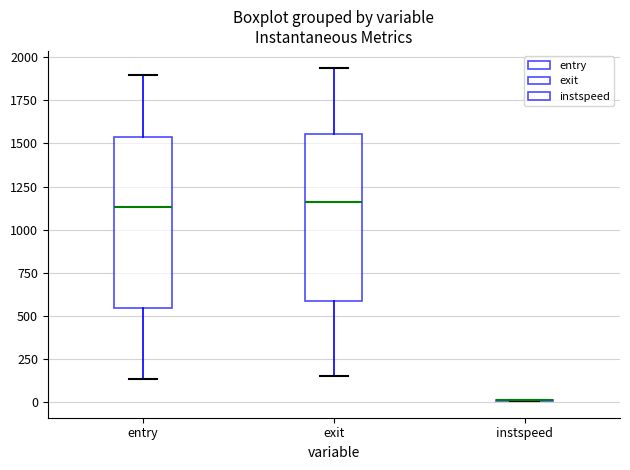

Where is the lower edge of the box for exit on the y-axis? The values are not printed on the chart, so give them approximately, as read against the axis.

600